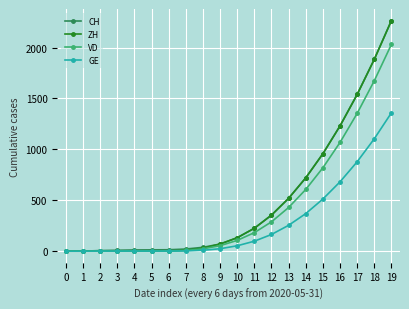

Is the value of CH at 1 greater than the value of GE at 19?

No